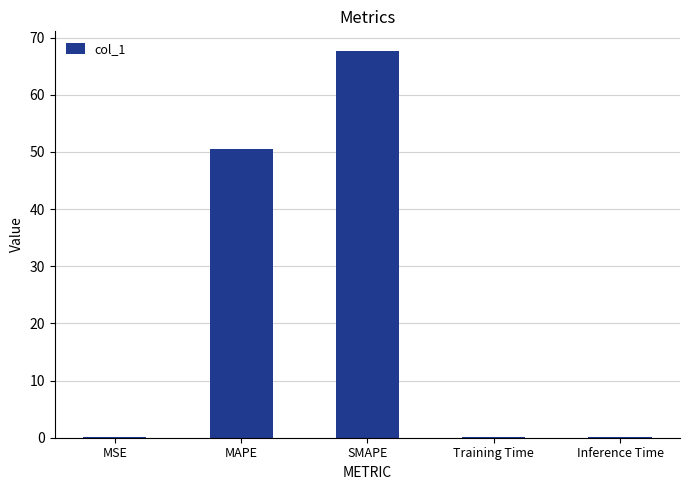

What is the average value?

23.7